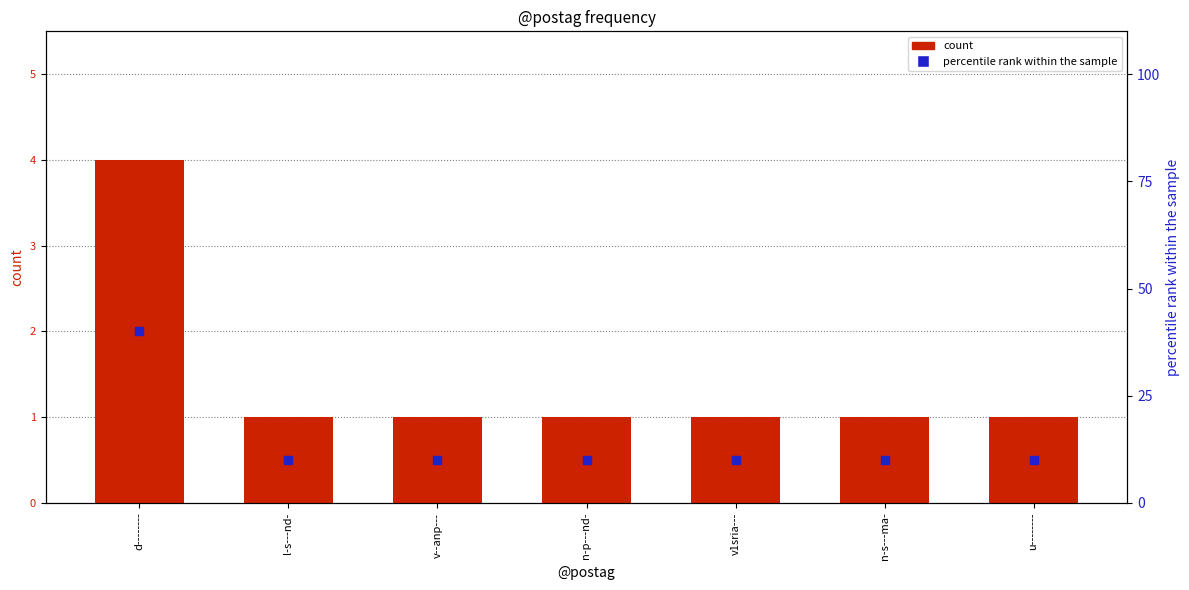

Which series has the largest Y range (max minus min)?

percentile rank within the sample